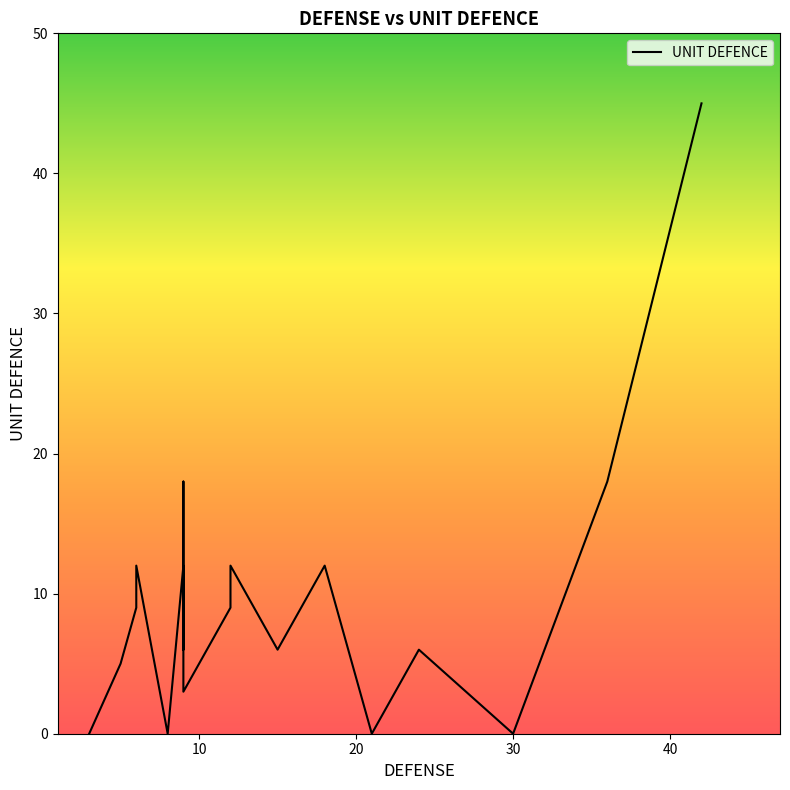

What is the difference between the second highest and minimum values?

18